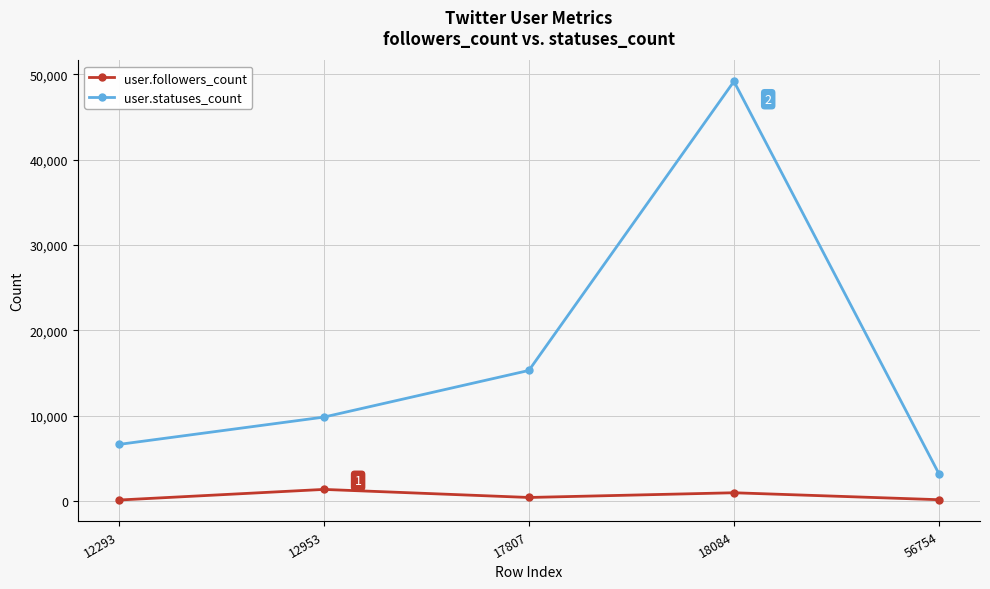

True or false: user.followers_count and user.statuses_count intersect in this chart.

False